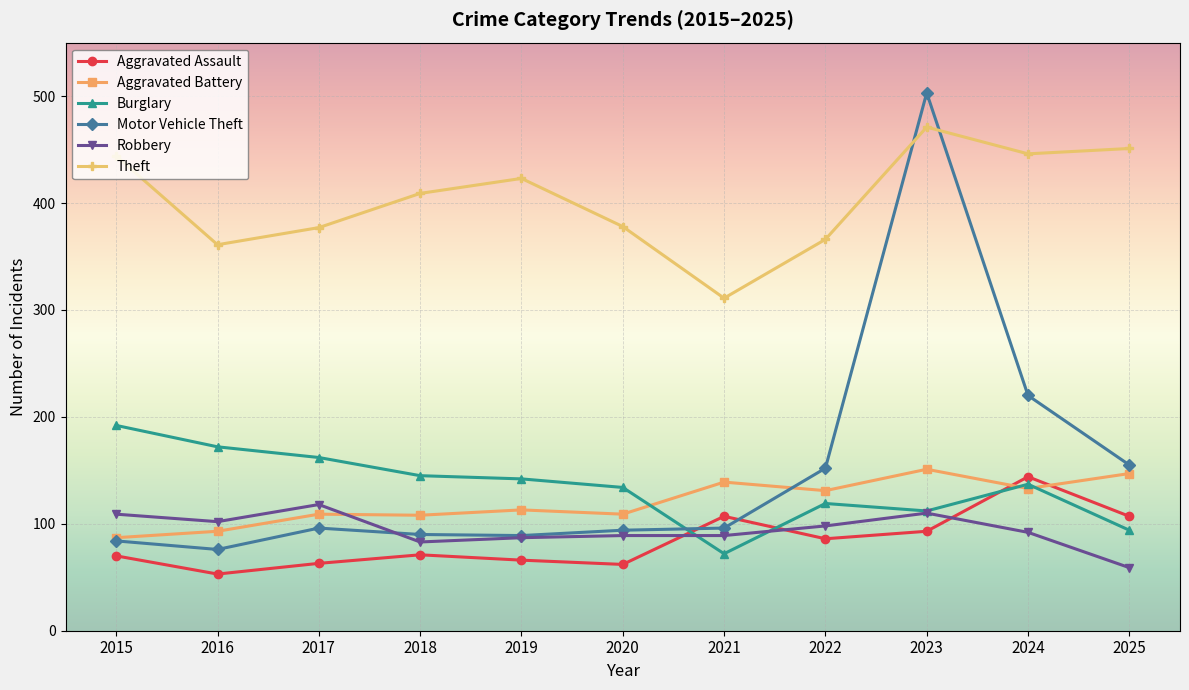

True or false: Motor Vehicle Theft has a value of 96 at 2017.

True